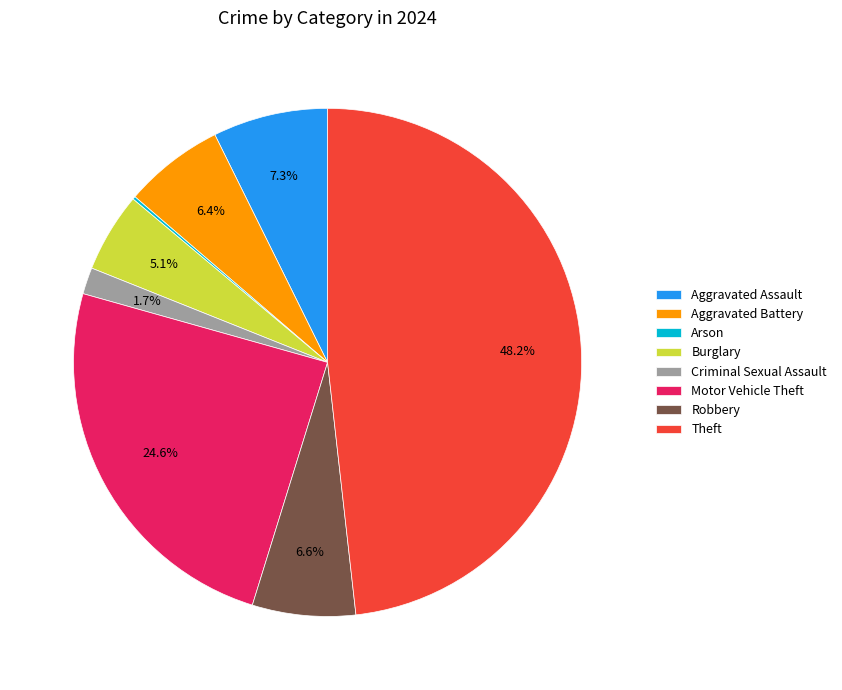

True or false: Aggravated Battery accounts for 1% of the total.

False